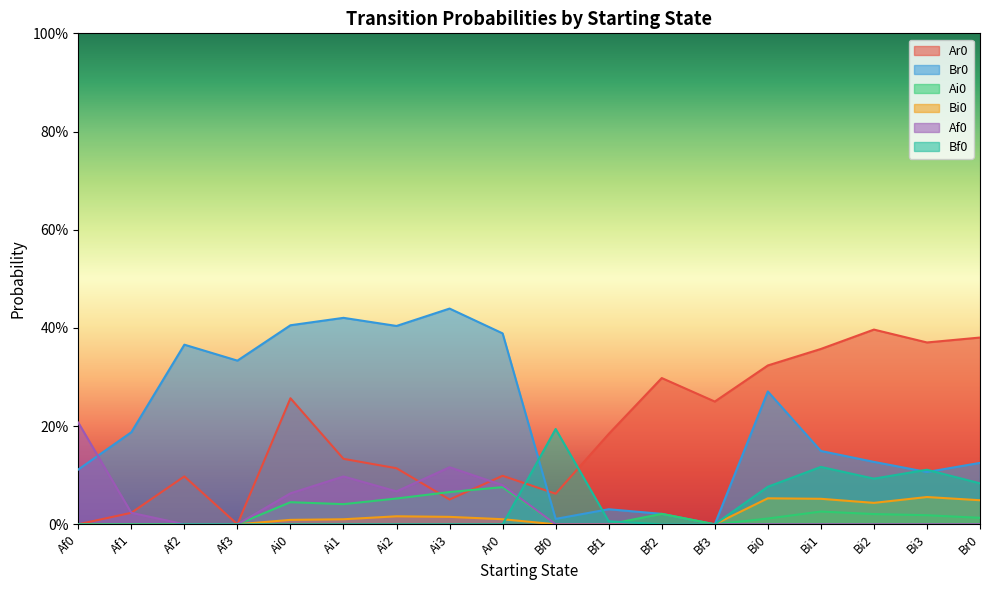

What is the difference between the second highest and second lowest values in the Ai0 series?

0.1